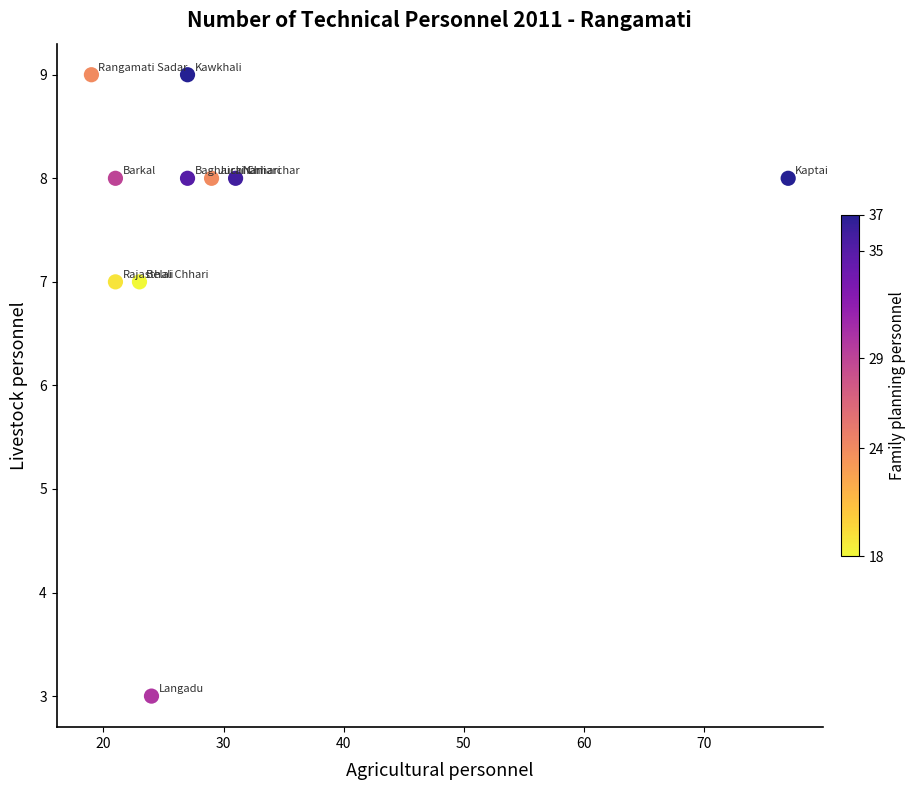

What is the average Y value?

8